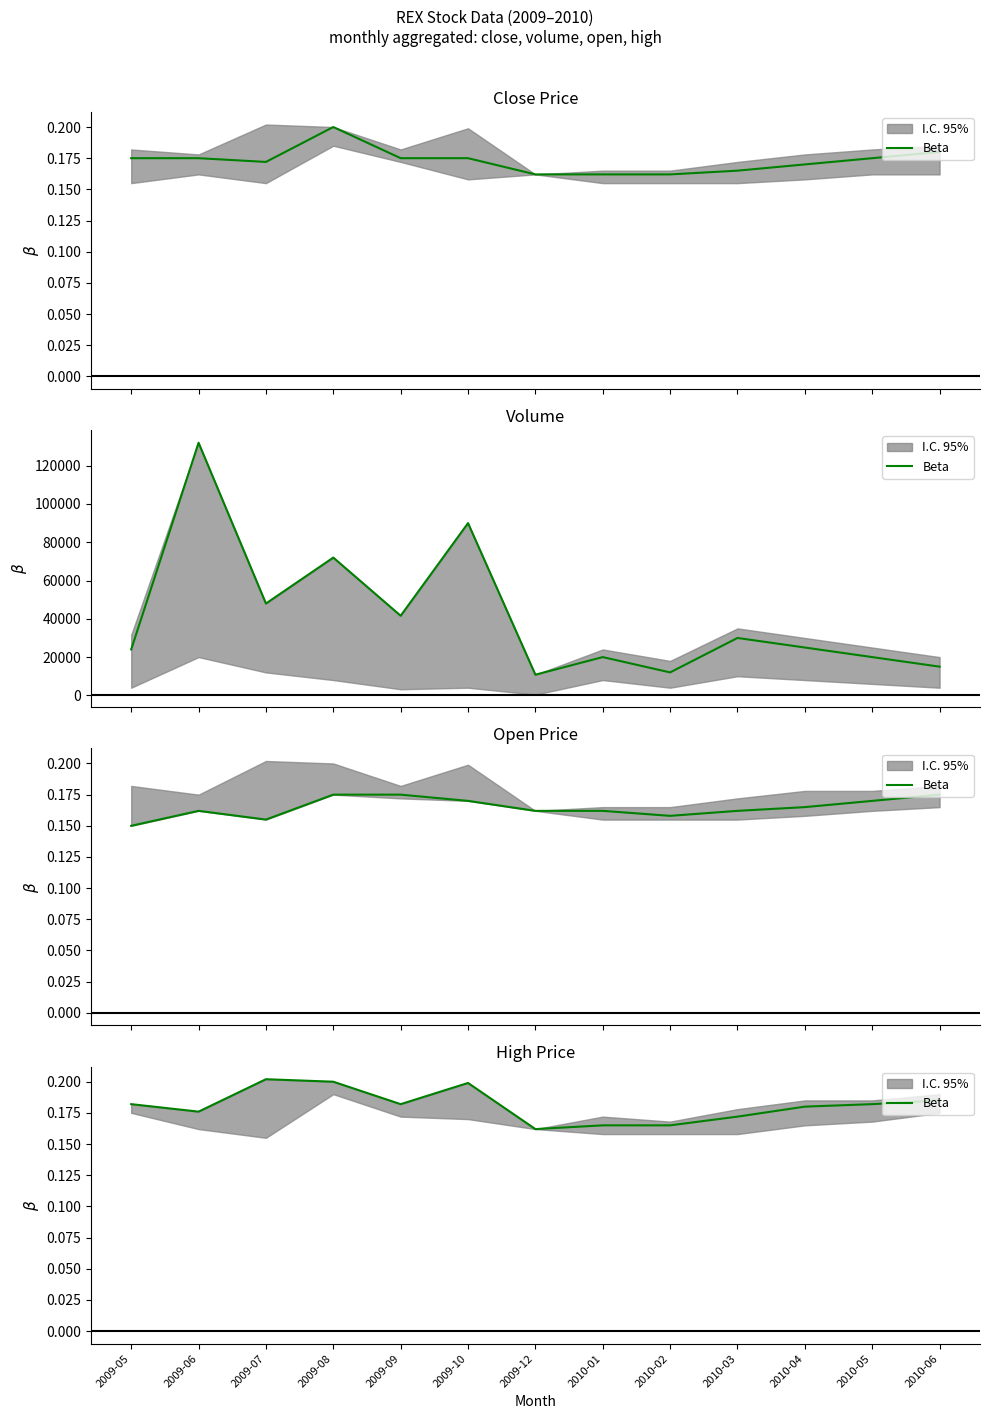

What is the label of the 9th point from the right?

2009-09